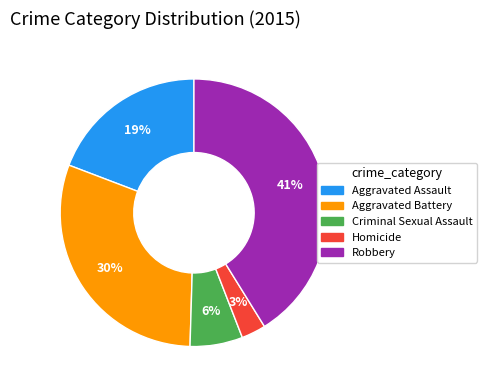

To the nearest percent, what portion does Homicide represent?

3%